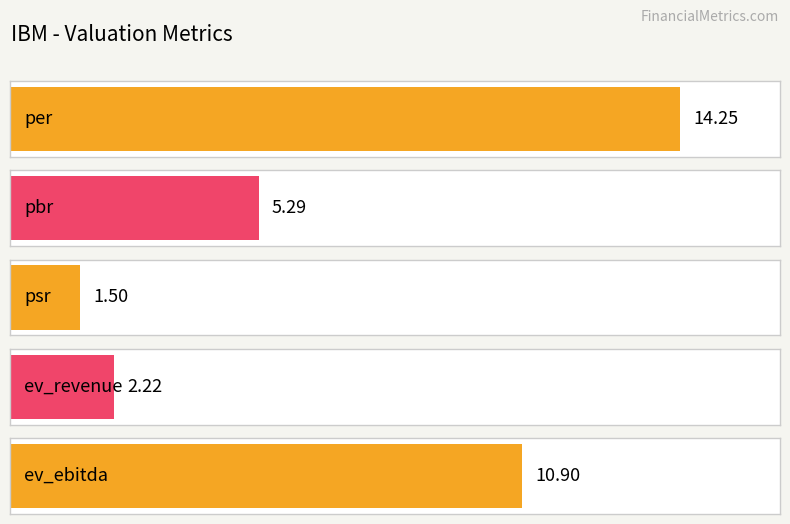

Reading left to right, what are all the values shown in this chart?

per=14.2	pbr=5.3	psr=1.5	ev_revenue=2.2	ev_ebitda=10.9